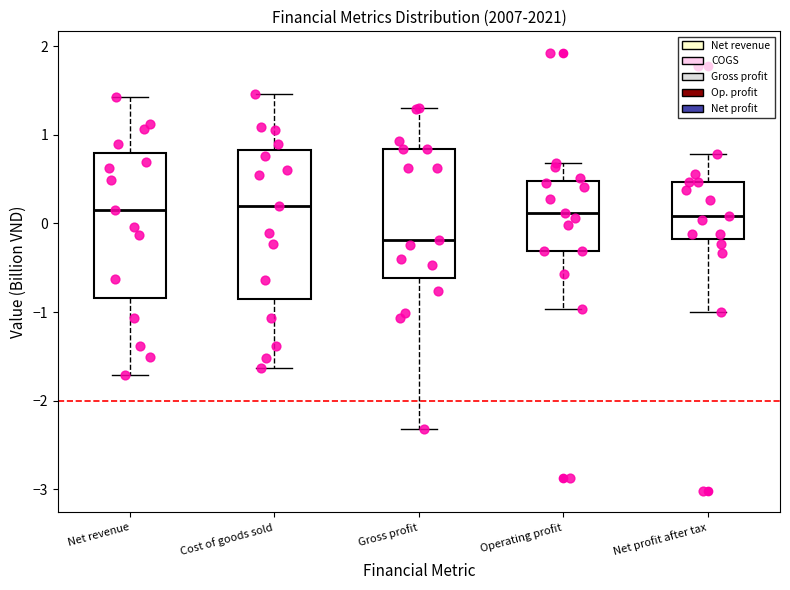

Reading left to right, read every box against the y-axis: the position of its median line, the range the box covers, and the ends of its whiskers. The values are not printed on the chart, so give them approximately, as read against the axis.

Net revenue: median 0.2, box -0.8 to 0.8, whiskers -1.7 to 1.4
Cost of goods sold: median 0.2, box -0.9 to 0.8, whiskers -1.6 to 1.5
Gross profit: median -0.2, box -0.6 to 0.8, whiskers -2.3 to 1.3
Operating profit: median 0.1, box -0.3 to 0.5, whiskers -1.0 to 0.7
Net profit after tax: median 0.1, box -0.2 to 0.5, whiskers -1.0 to 0.8